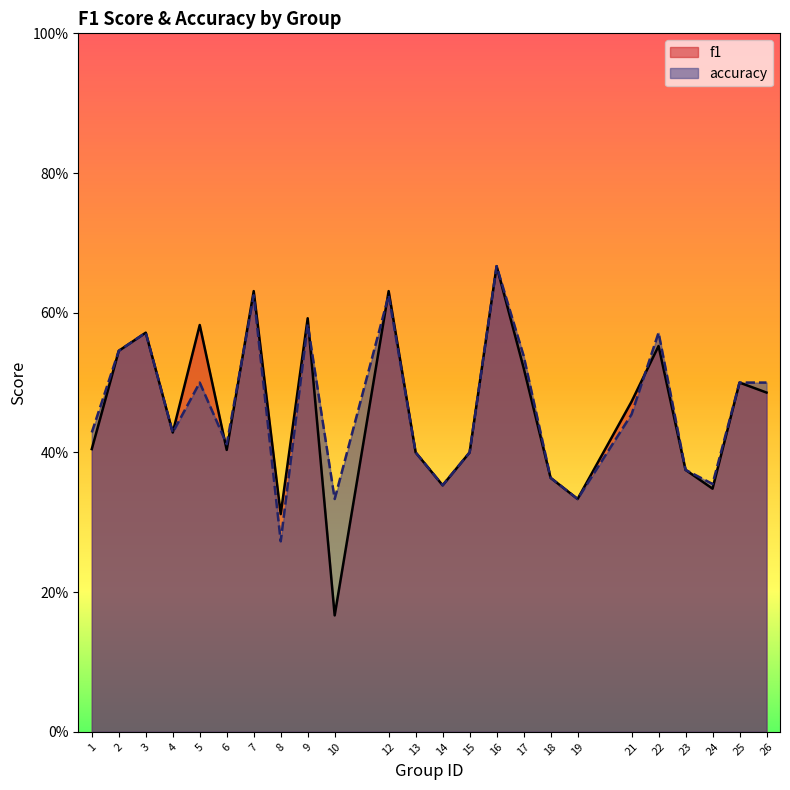

What is the value of the f1 point at the 21st from the left?

0.4